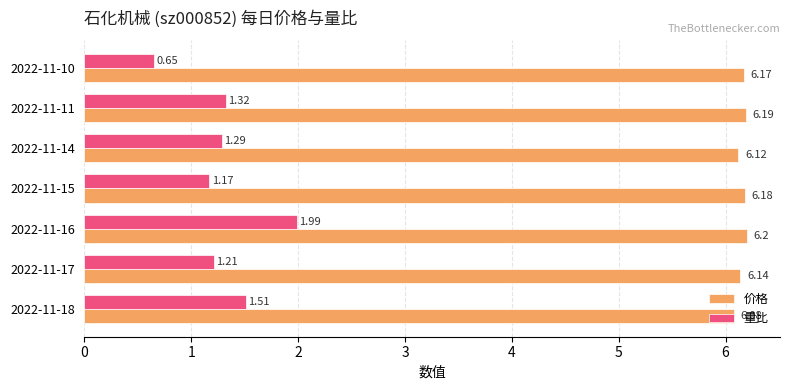

Which series has the widest spread of values?

量比